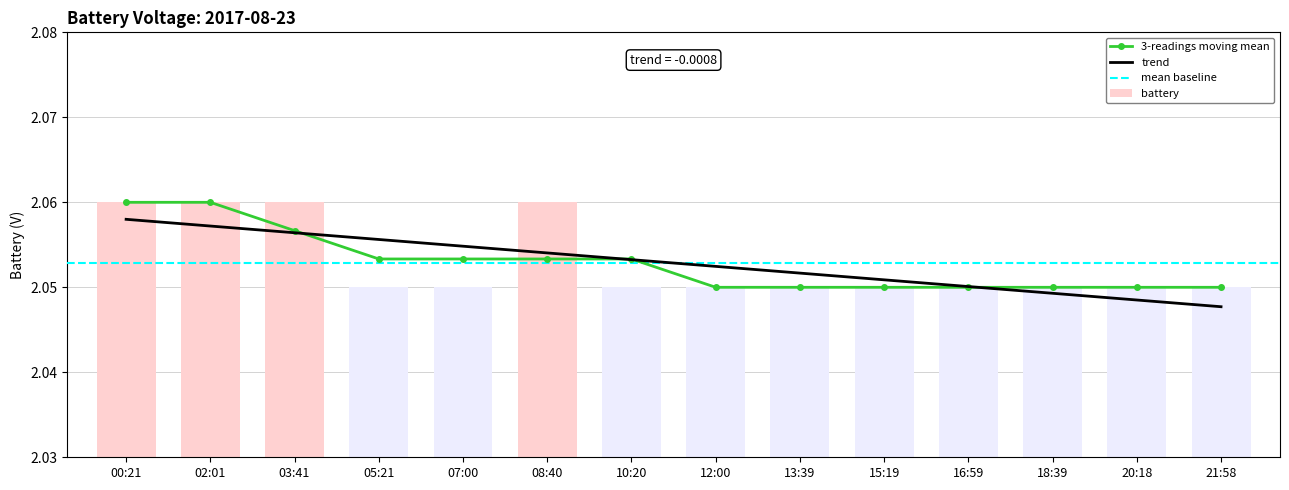

At which label is the value closest to 2?

05:21